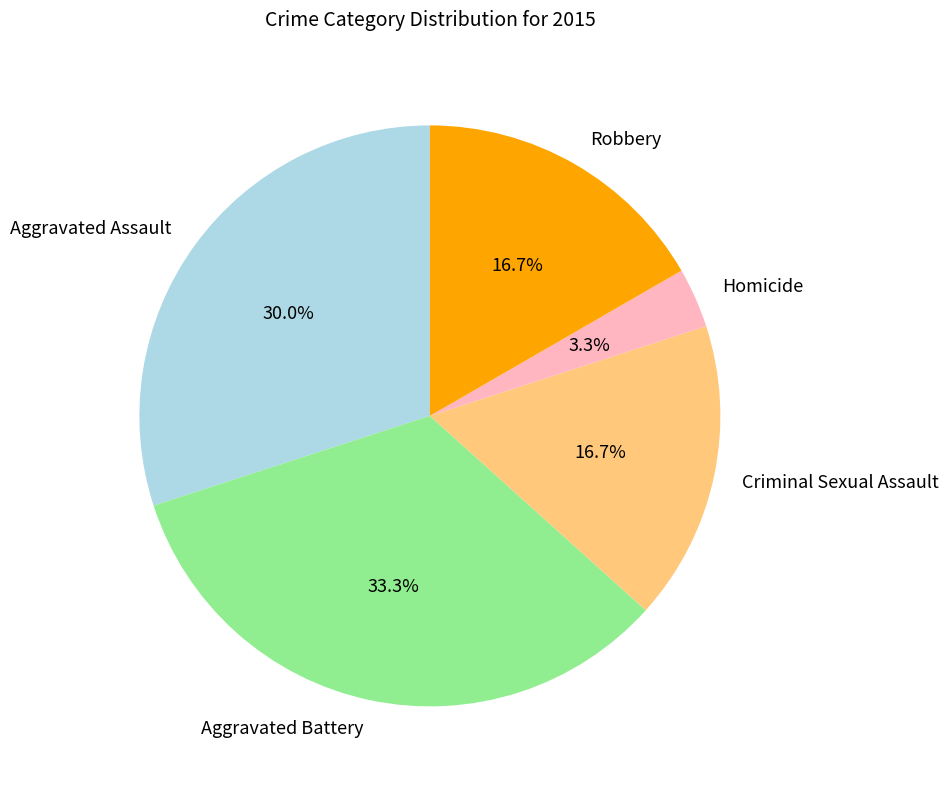

To the nearest percent, what is the difference between the largest and smallest slice percentages?

30%